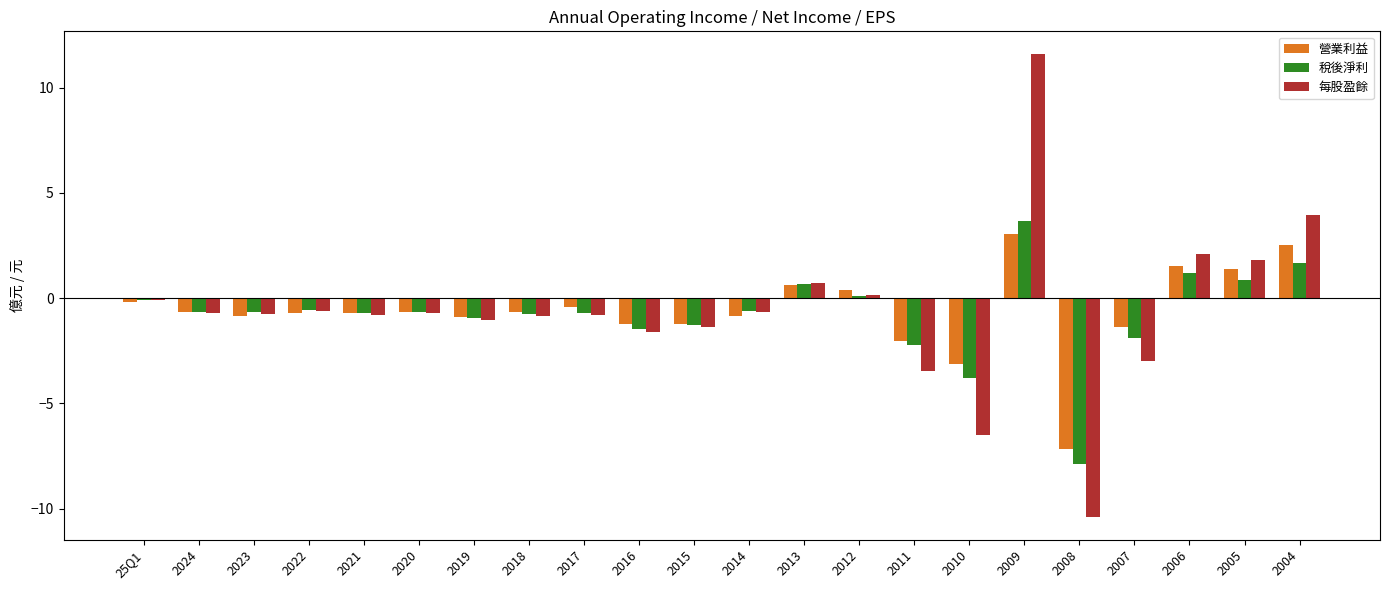

The value of 營業利益 at 2004 is 1.7. True or false?

False